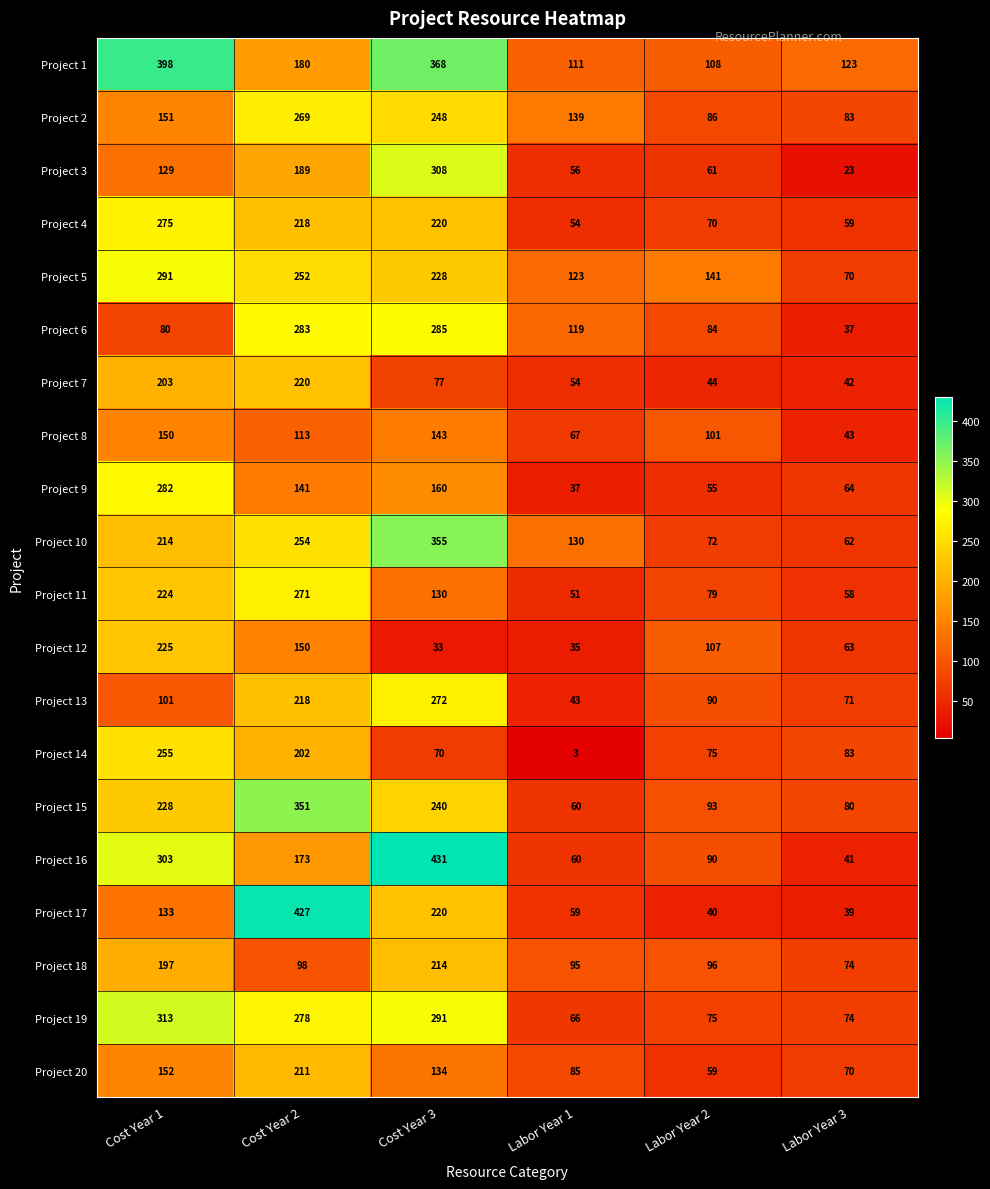

Which series has the widest spread of values?

Project 16